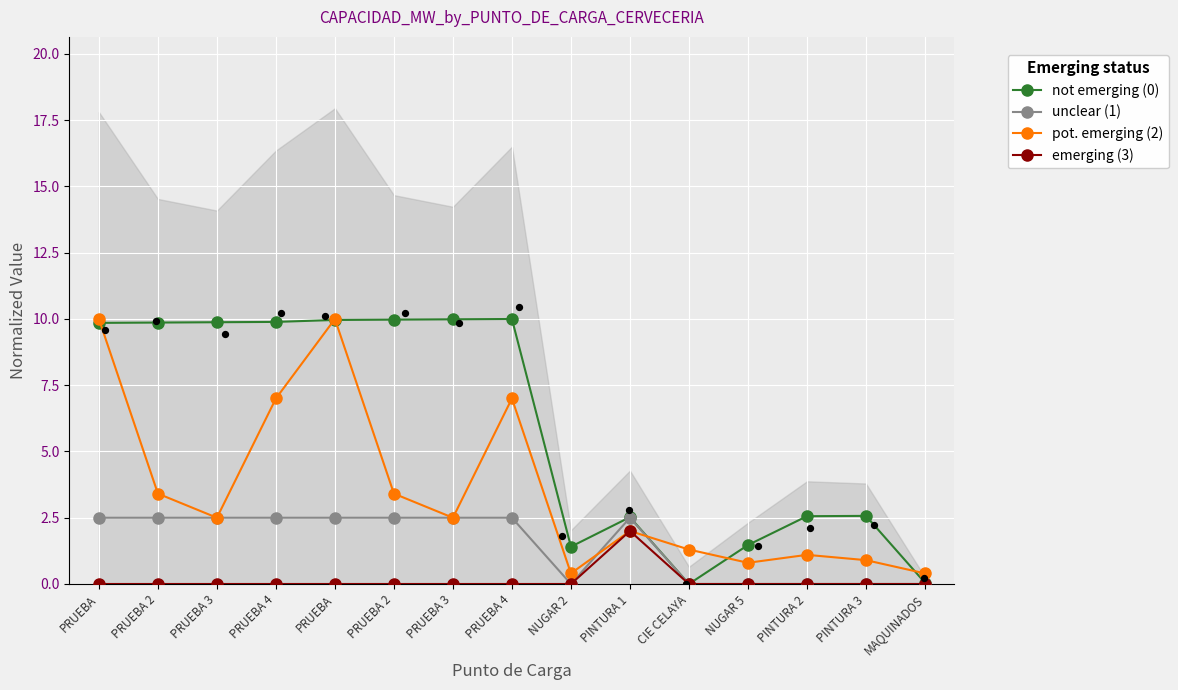

What are all the series names shown in the legend?

not emerging (0), unclear (1), pot. emerging (2), emerging (3)